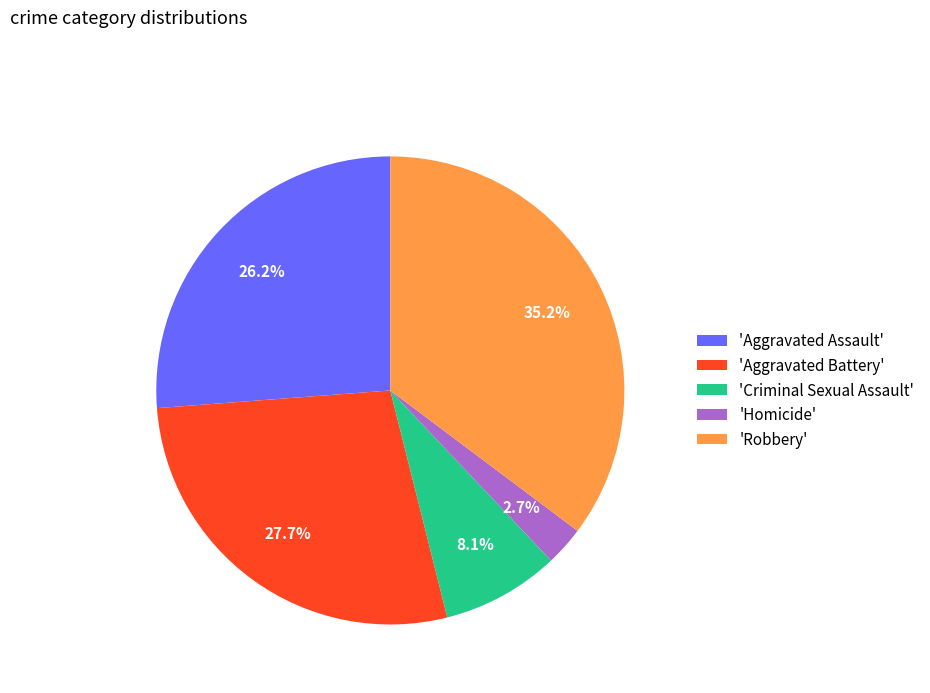

What is the largest slice in the pie chart?

'Robbery'